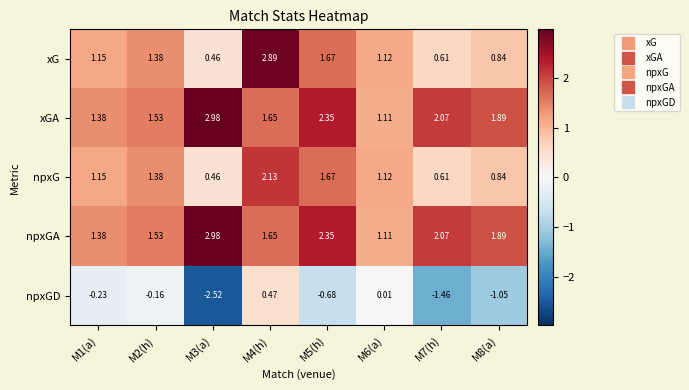

How many categories are shown in the chart?

8